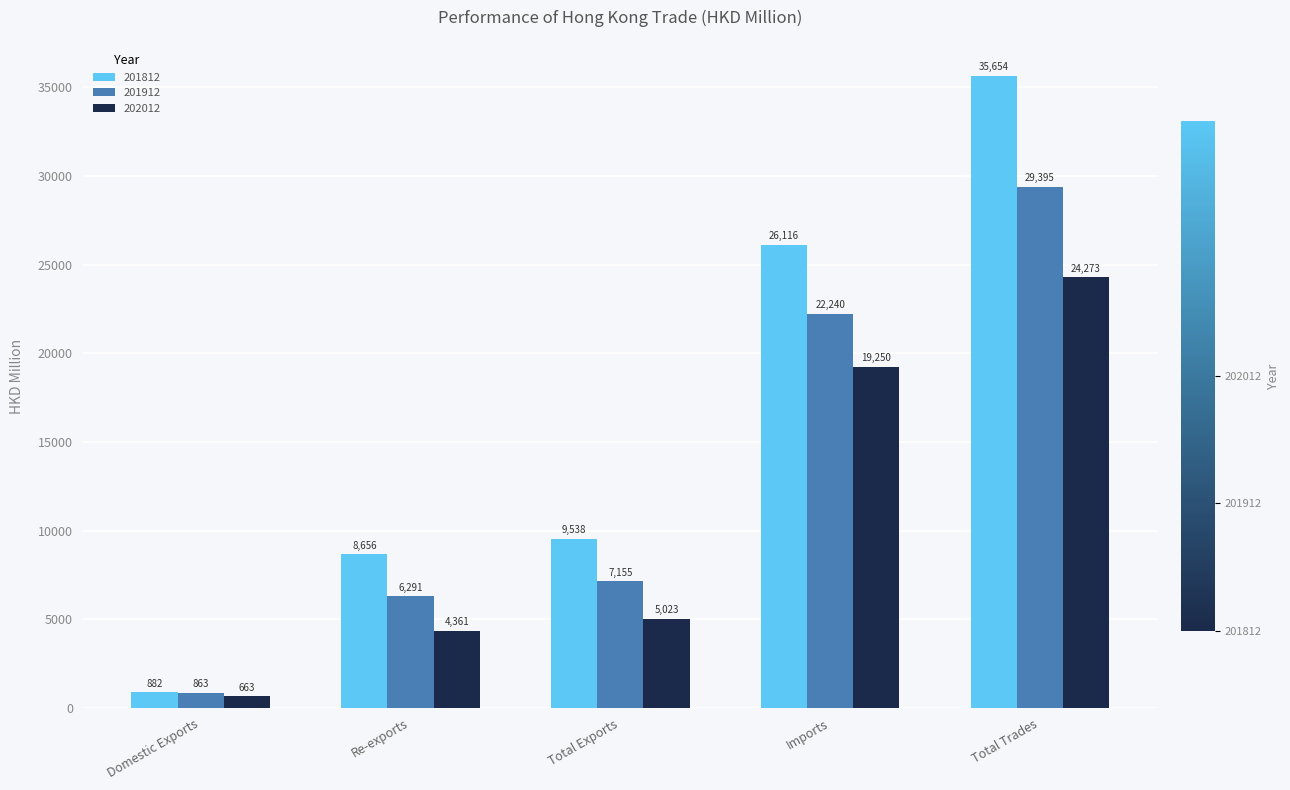

How many bars are there in each group?

3